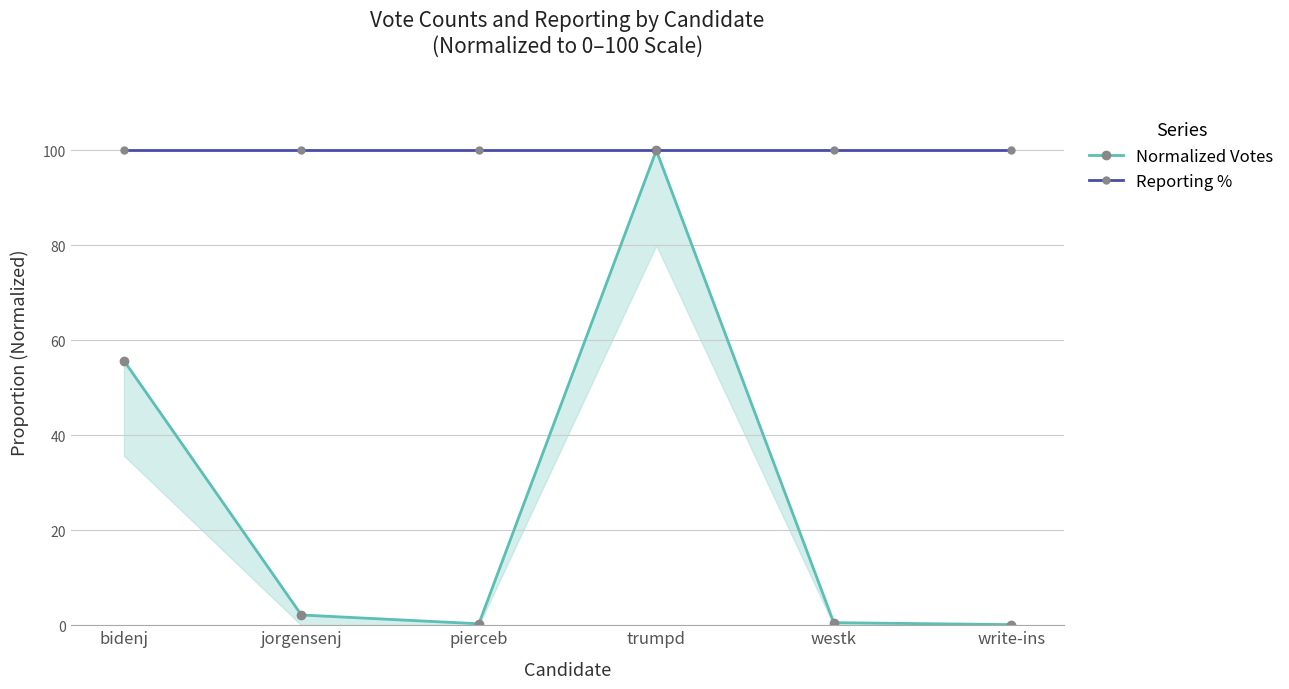

Reading left to right, transcribe all the data shown in this chart.

Normalized Votes: bidenj=55.7	jorgensenj=2.2	pierceb=0.3	trumpd=100.0	westk=0.5	write-ins=0.1
Reporting %: bidenj=100.0	jorgensenj=100.0	pierceb=100.0	trumpd=100.0	westk=100.0	write-ins=100.0